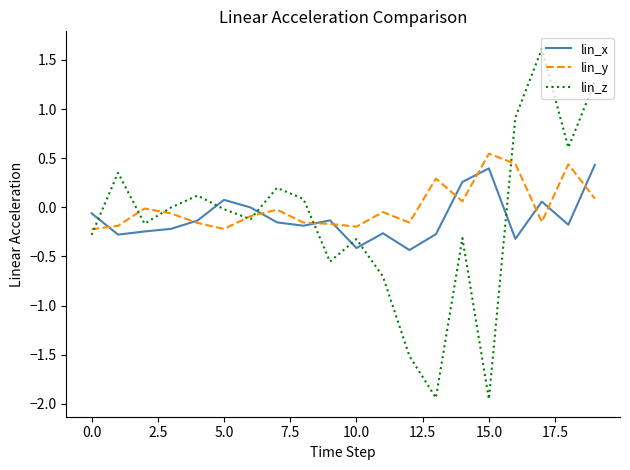

Which series has the widest spread of values?

lin_z